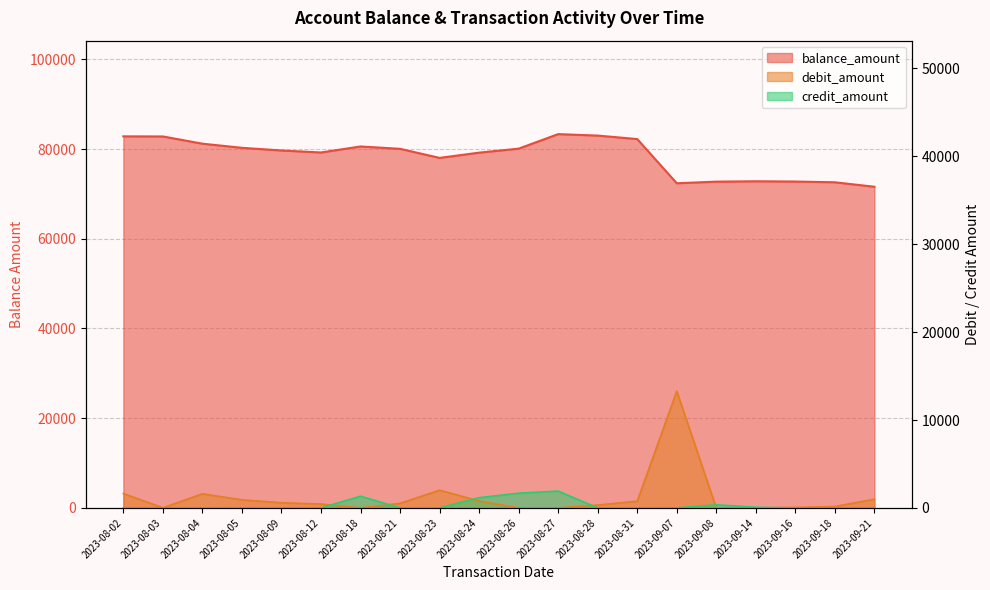

True or false: balance_amount and debit_amount intersect in this chart.

False